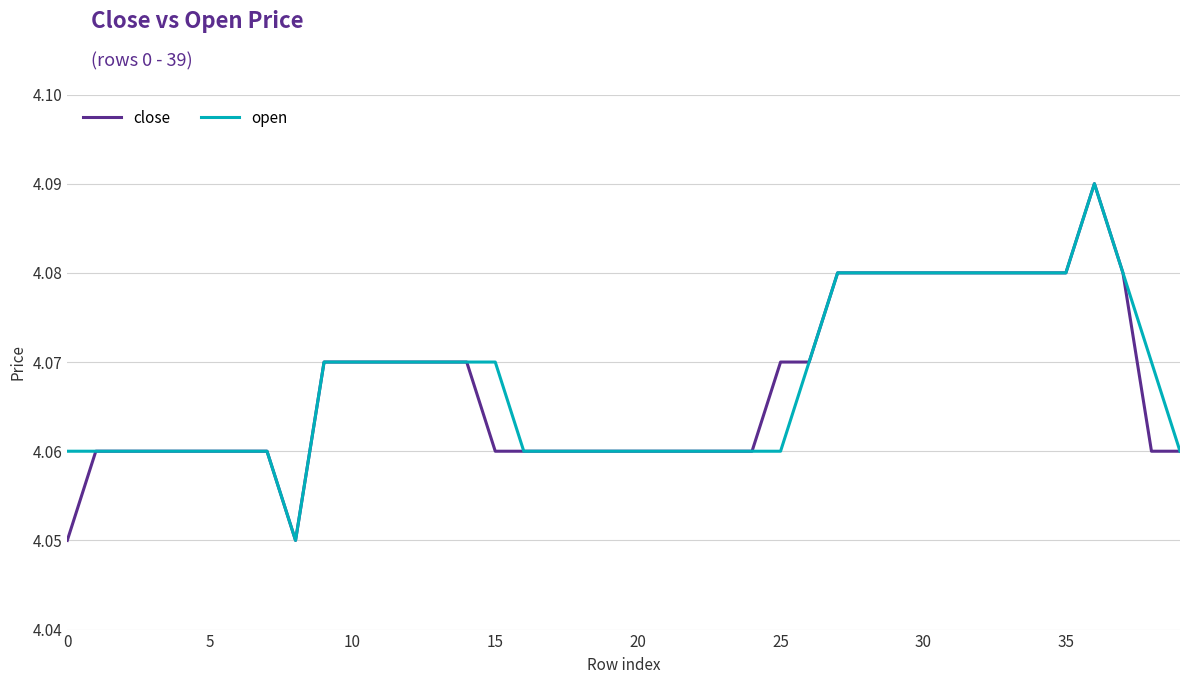

How many lines are shown in the chart?

2